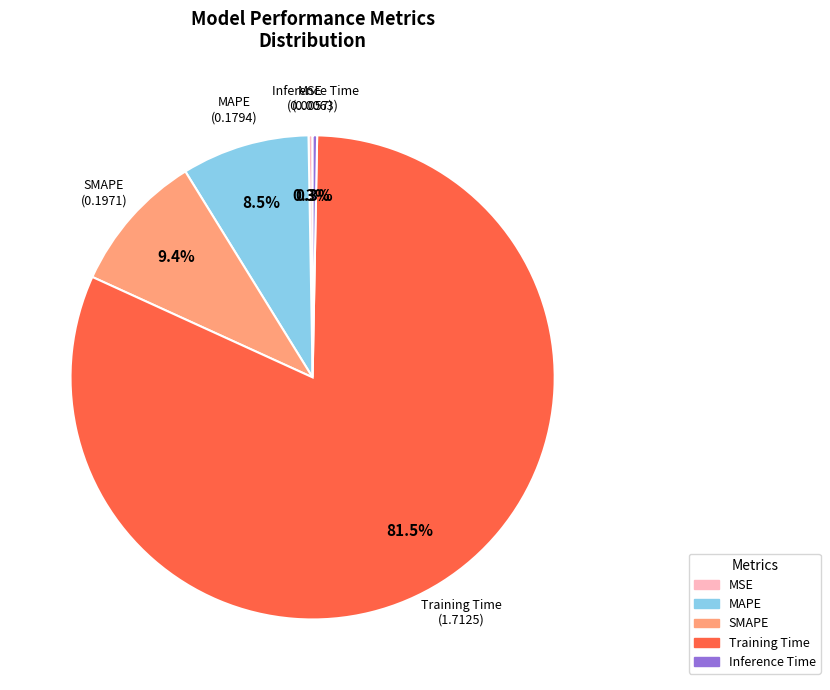

To the nearest percent, what is the combined percentage of SMAPE and MAPE?

18%